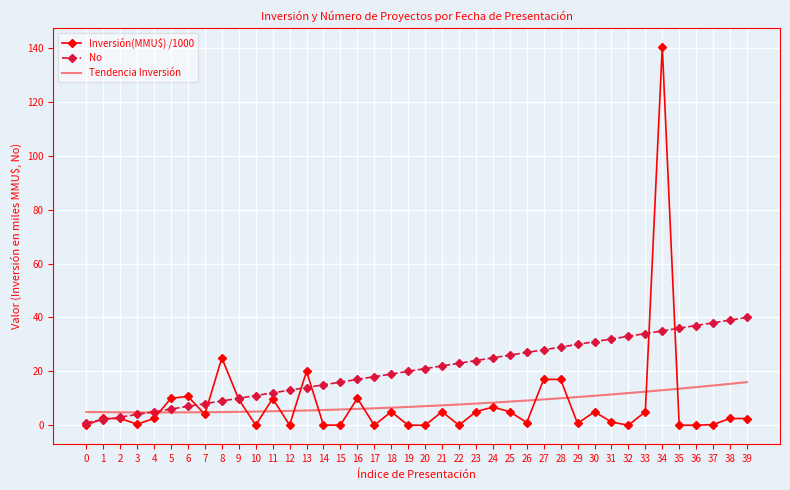

Rank the series by their maximum value, from lowest to highest.

Tendencia Inversión, No, Inversión(MMU$) /1000